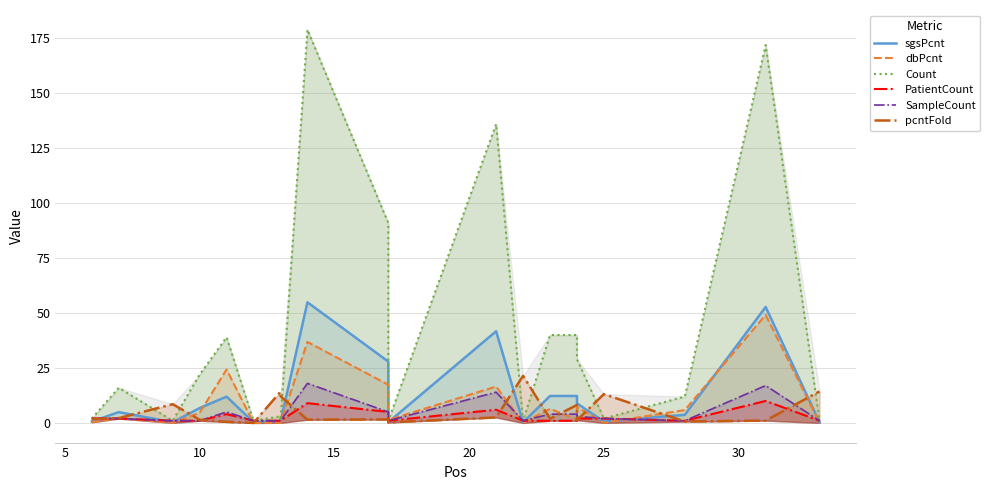

Does the chart display data point markers on the line(s)?

No